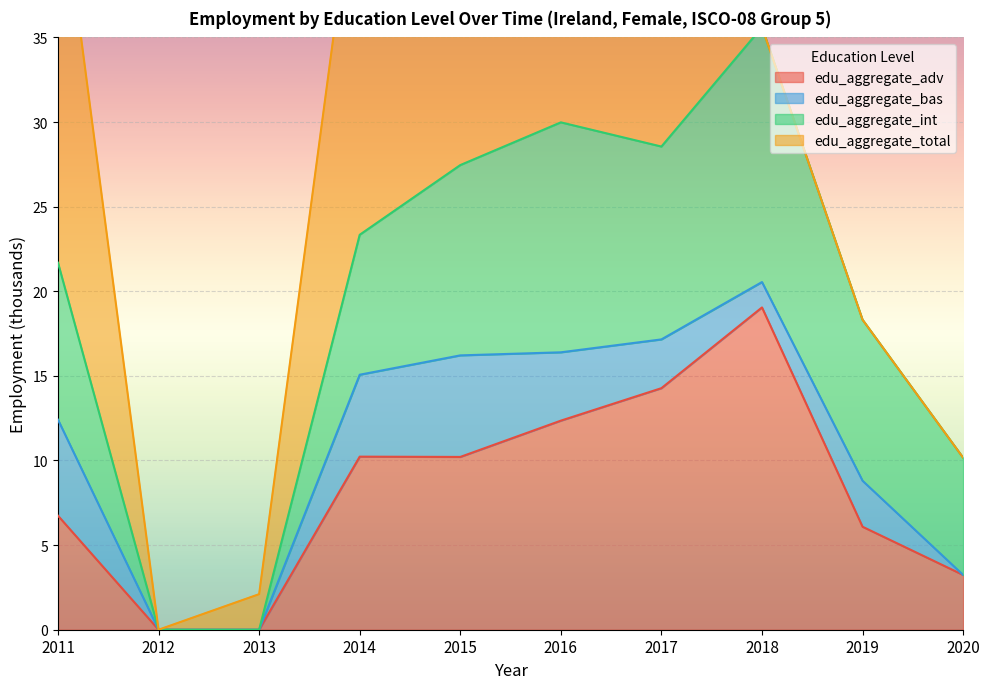

What is the average value of the edu_aggregate_int series?

8.5